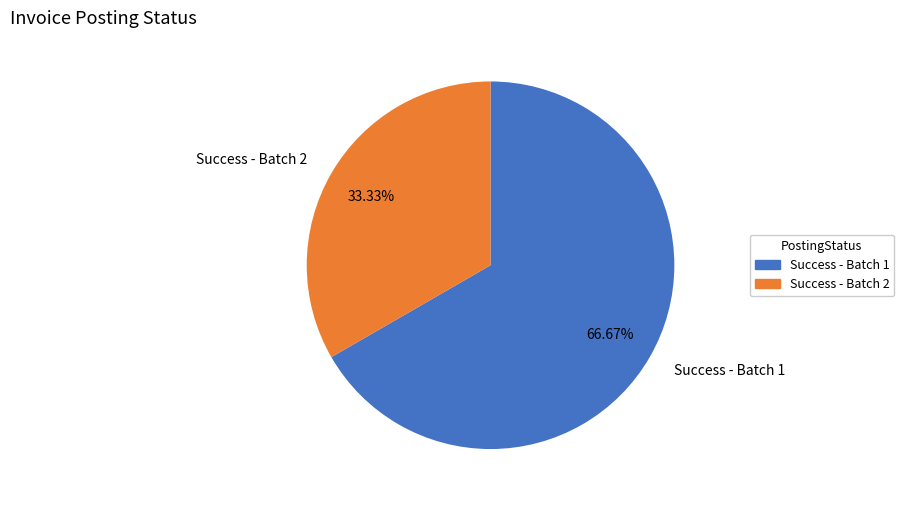

Between Success - Batch 1 and Success - Batch 2, which is larger?

Success - Batch 1